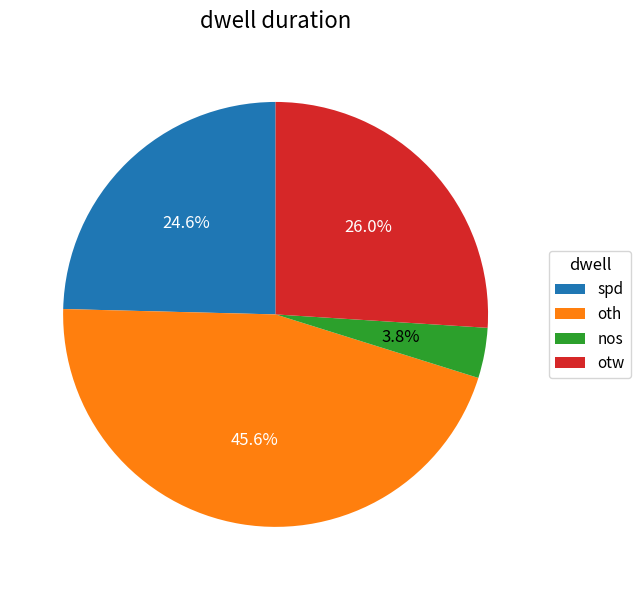

How many slices are in this pie chart?

4